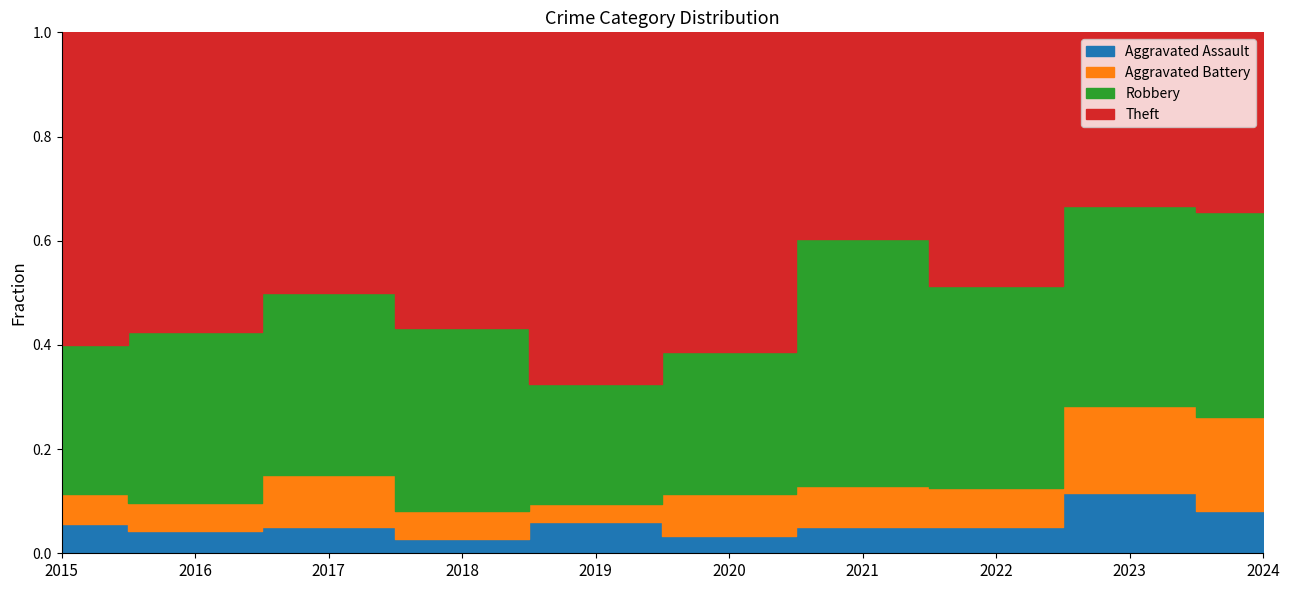

Which label corresponds to the largest value in the chart?

2019